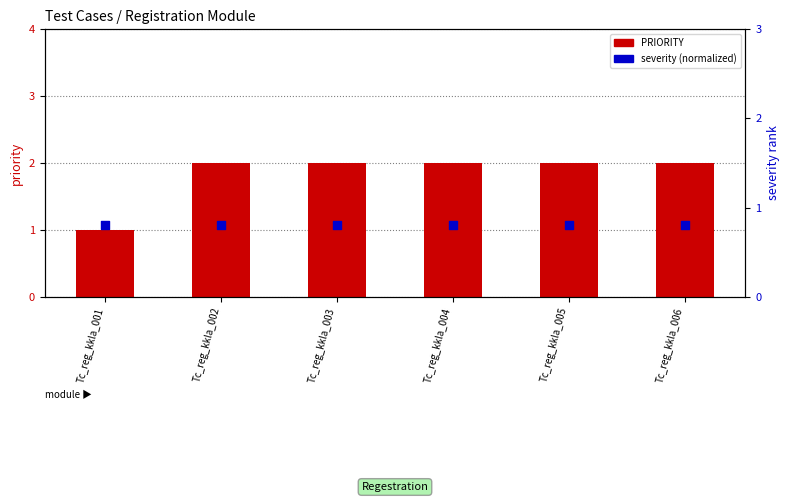

At which category is the sum across all series the highest?

Tc_reg_kkla_002